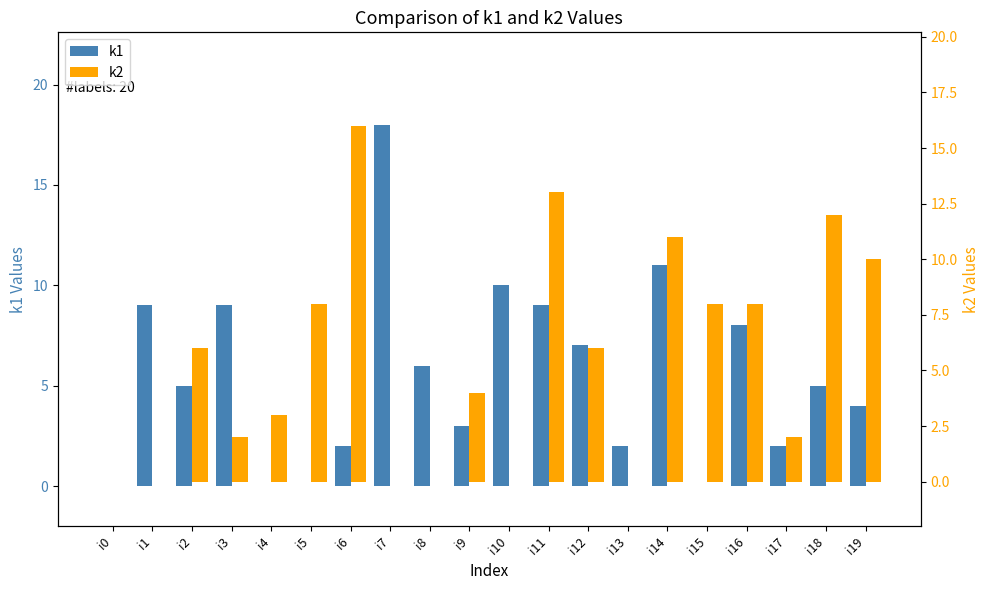

At which label does k1 reach its minimum?

i0